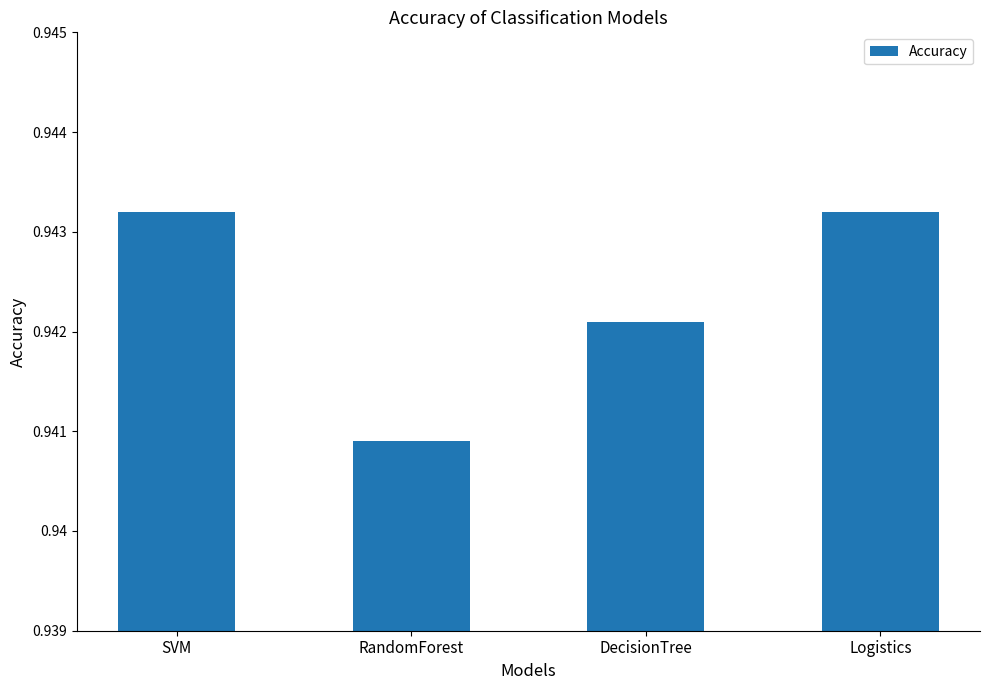

Between RandomForest and DecisionTree, which is larger?

DecisionTree